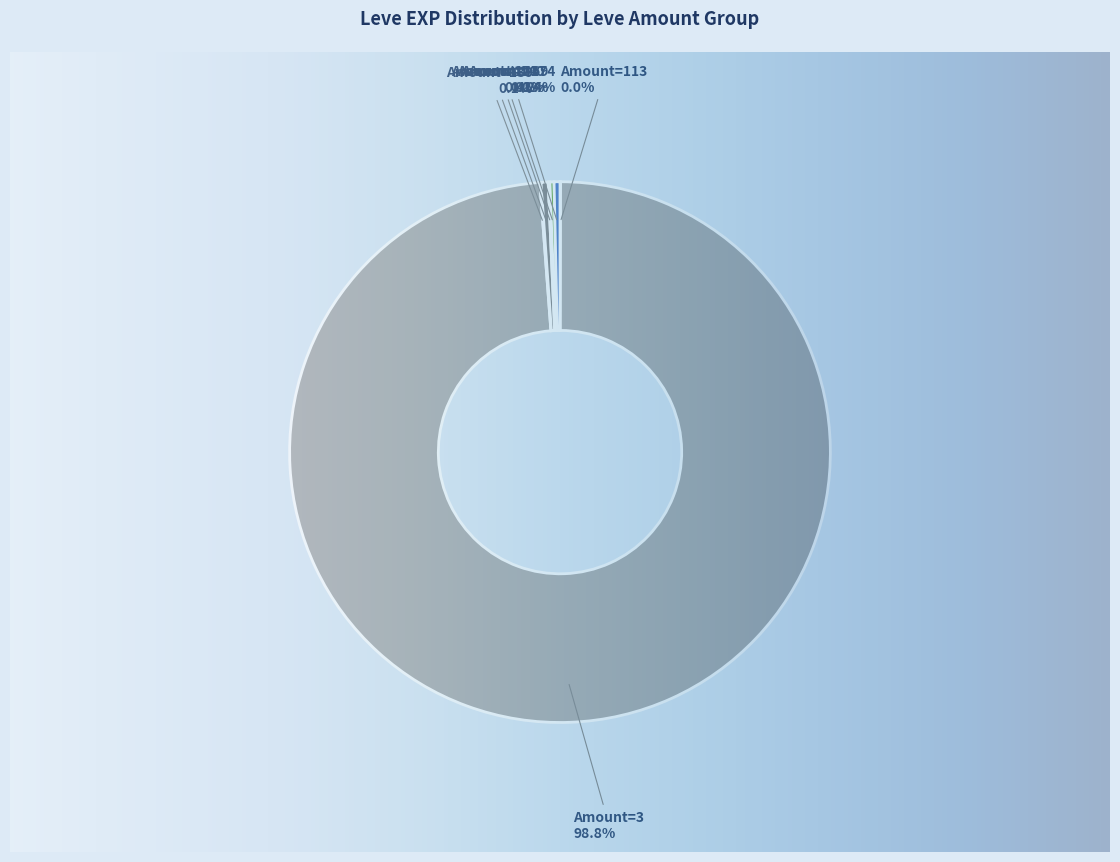

To the nearest percent, what is the average slice percentage?

6%